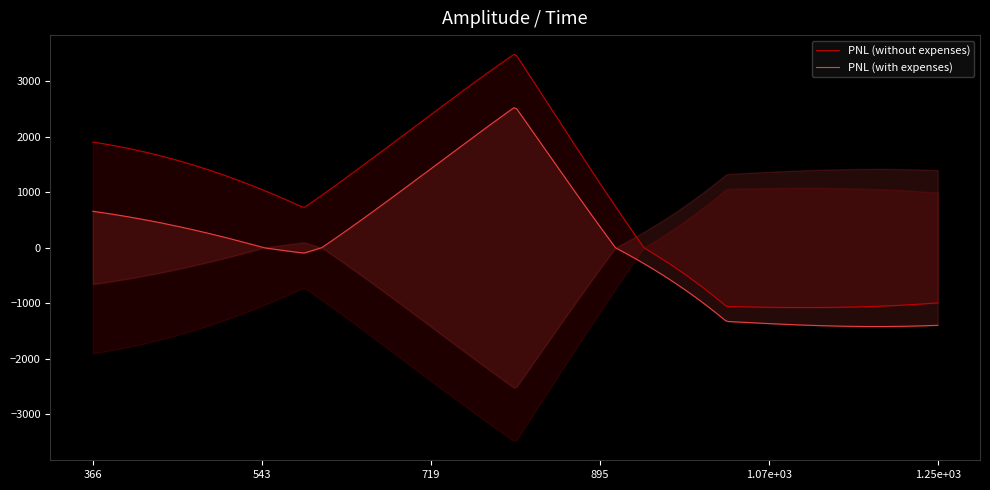

What is the average value of the PNL (with expenses) series?

-189.9